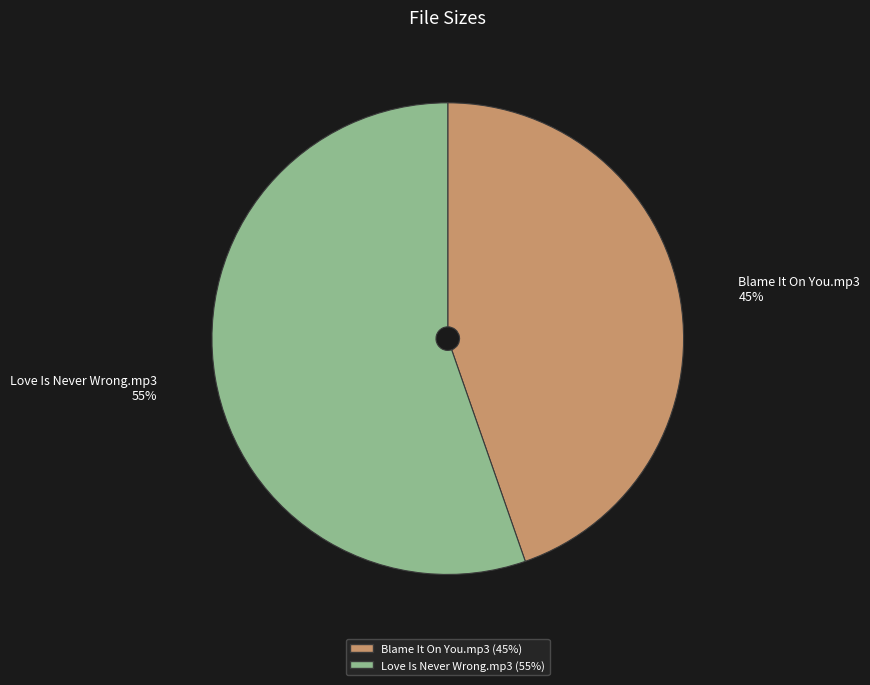

Which category accounts for the majority?

Love Is Never Wrong.mp3